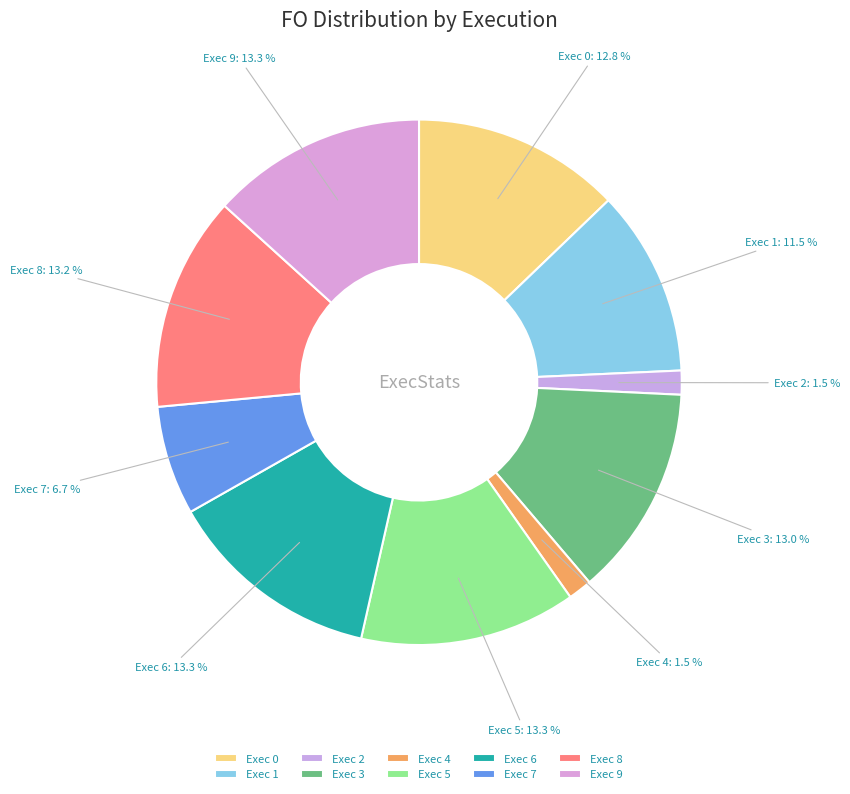

Is there any slice that represents more than half of the pie?

No